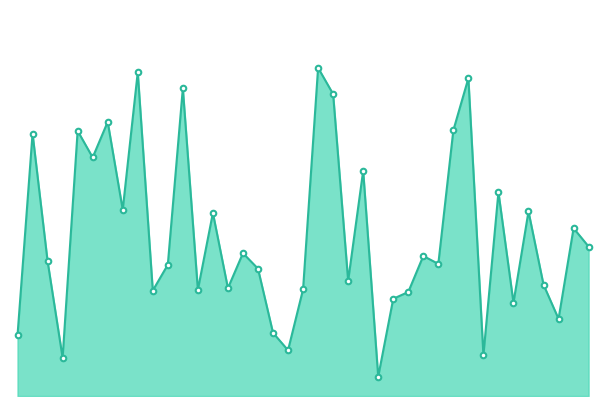

Does the chart have visible grid lines?

No